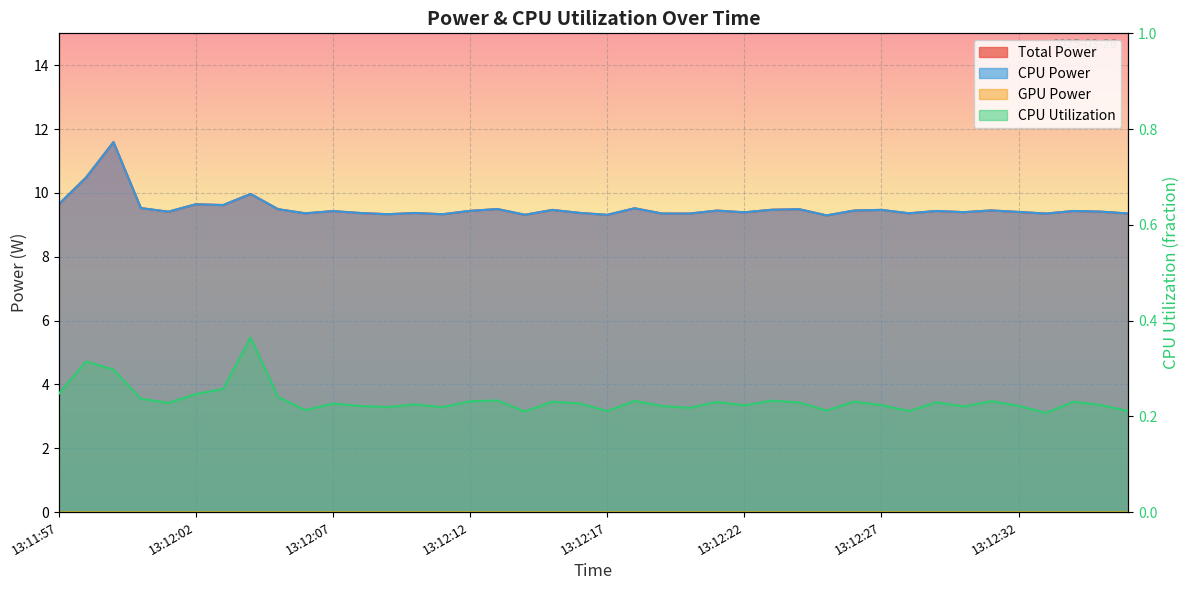

Reading left to right, what are all the values shown in this chart?

Total Power: 13:11:57=9.6	13:11:58=10.5	13:11:59=11.6	13:12:00=9.5	13:12:01=9.4	13:12:02=9.6	13:12:03=9.6	13:12:04=10.0	13:12:05=9.5	13:12:06=9.4	13:12:07=9.4	13:12:08=9.4	13:12:09=9.3	13:12:10=9.4	13:12:11=9.3	13:12:12=9.4	13:12:13=9.5	13:12:14=9.3	13:12:15=9.5	13:12:16=9.4	13:12:17=9.3	13:12:18=9.5	13:12:19=9.4	13:12:20=9.4	13:12:21=9.4	13:12:22=9.4	13:12:23=9.5	13:12:24=9.5	13:12:25=9.3	13:12:26=9.4	13:12:27=9.5	13:12:28=9.4	13:12:29=9.4	13:12:30=9.4	13:12:31=9.5	13:12:32=9.4	13:12:33=9.4	13:12:34=9.4	13:12:35=9.4	13:12:36=9.4
CPU Power: 13:11:57=9.6	13:11:58=10.5	13:11:59=11.6	13:12:00=9.5	13:12:01=9.4	13:12:02=9.6	13:12:03=9.6	13:12:04=10.0	13:12:05=9.5	13:12:06=9.4	13:12:07=9.4	13:12:08=9.4	13:12:09=9.3	13:12:10=9.4	13:12:11=9.3	13:12:12=9.4	13:12:13=9.5	13:12:14=9.3	13:12:15=9.5	13:12:16=9.4	13:12:17=9.3	13:12:18=9.5	13:12:19=9.4	13:12:20=9.4	13:12:21=9.4	13:12:22=9.4	13:12:23=9.5	13:12:24=9.5	13:12:25=9.3	13:12:26=9.4	13:12:27=9.5	13:12:28=9.4	13:12:29=9.4	13:12:30=9.4	13:12:31=9.5	13:12:32=9.4	13:12:33=9.4	13:12:34=9.4	13:12:35=9.4	13:12:36=9.4
CPU Utilization: 13:11:57=0.2	13:11:58=0.3	13:11:59=0.3	13:12:00=0.2	13:12:01=0.2	13:12:02=0.2	13:12:03=0.3	13:12:04=0.4	13:12:05=0.2	13:12:06=0.2	13:12:07=0.2	13:12:08=0.2	13:12:09=0.2	13:12:10=0.2	13:12:11=0.2	13:12:12=0.2	13:12:13=0.2	13:12:14=0.2	13:12:15=0.2	13:12:16=0.2	13:12:17=0.2	13:12:18=0.2	13:12:19=0.2	13:12:20=0.2	13:12:21=0.2	13:12:22=0.2	13:12:23=0.2	13:12:24=0.2	13:12:25=0.2	13:12:26=0.2	13:12:27=0.2	13:12:28=0.2	13:12:29=0.2	13:12:30=0.2	13:12:31=0.2	13:12:32=0.2	13:12:33=0.2	13:12:34=0.2	13:12:35=0.2	13:12:36=0.2